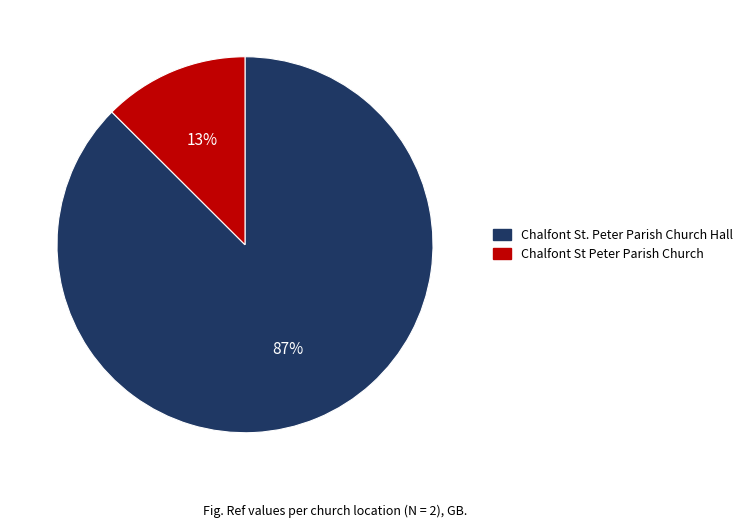

Combined, do Chalfont St Peter Parish Church and Chalfont St. Peter Parish Church Hall account for over 50%?

Yes